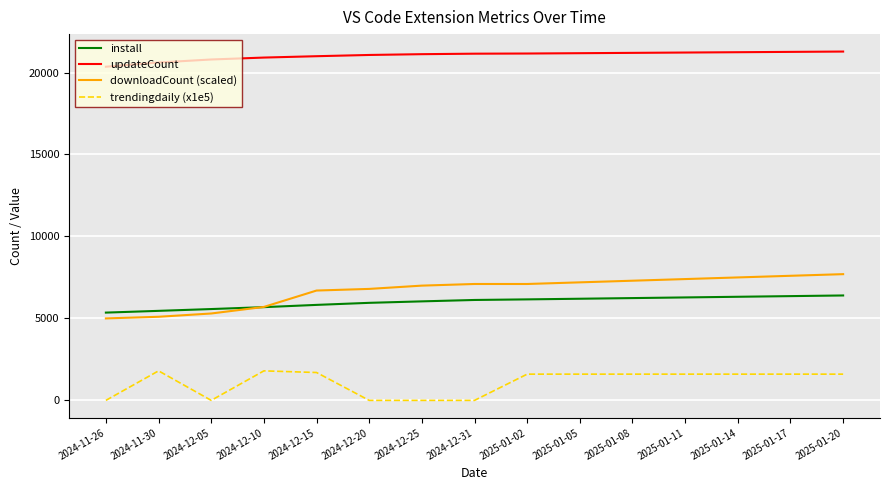

What is the greatest value displayed?

21280.0